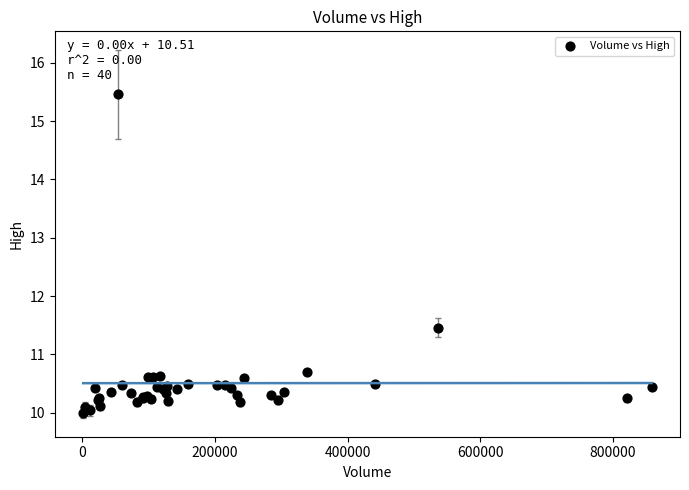

What Y value in the scatter plot is closest to 12?

11.5